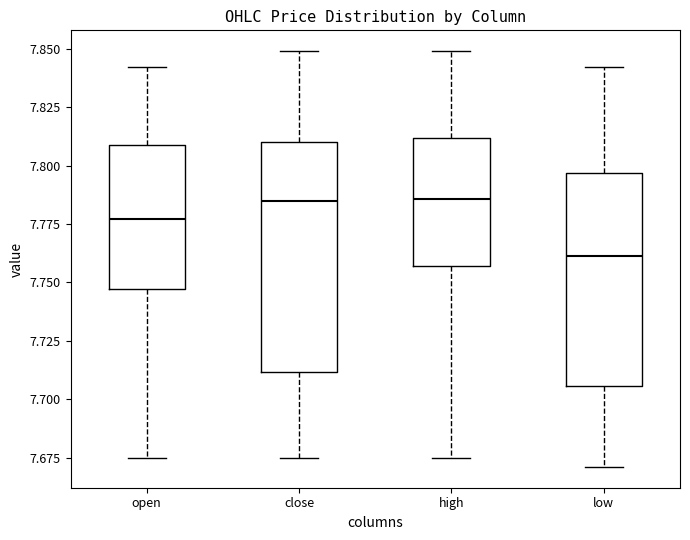

Where does the median line of the box for close sit on the y-axis? The values are not printed on the chart, so give them approximately, as read against the axis.

7.785